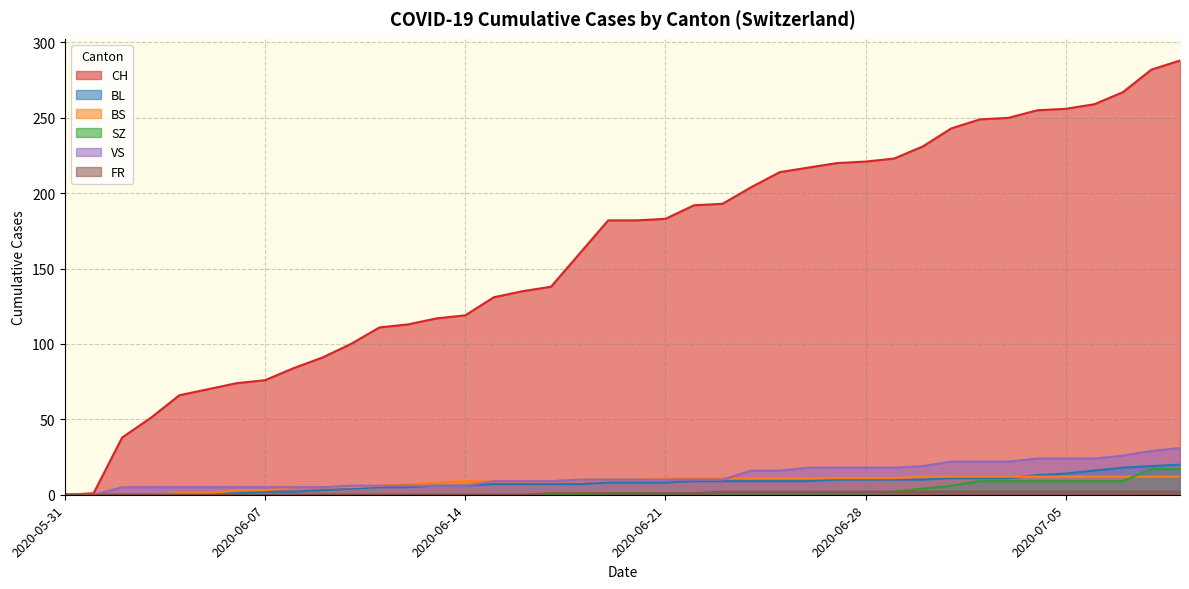

The value of CH at 2020-06-21 is 183. True or false?

True